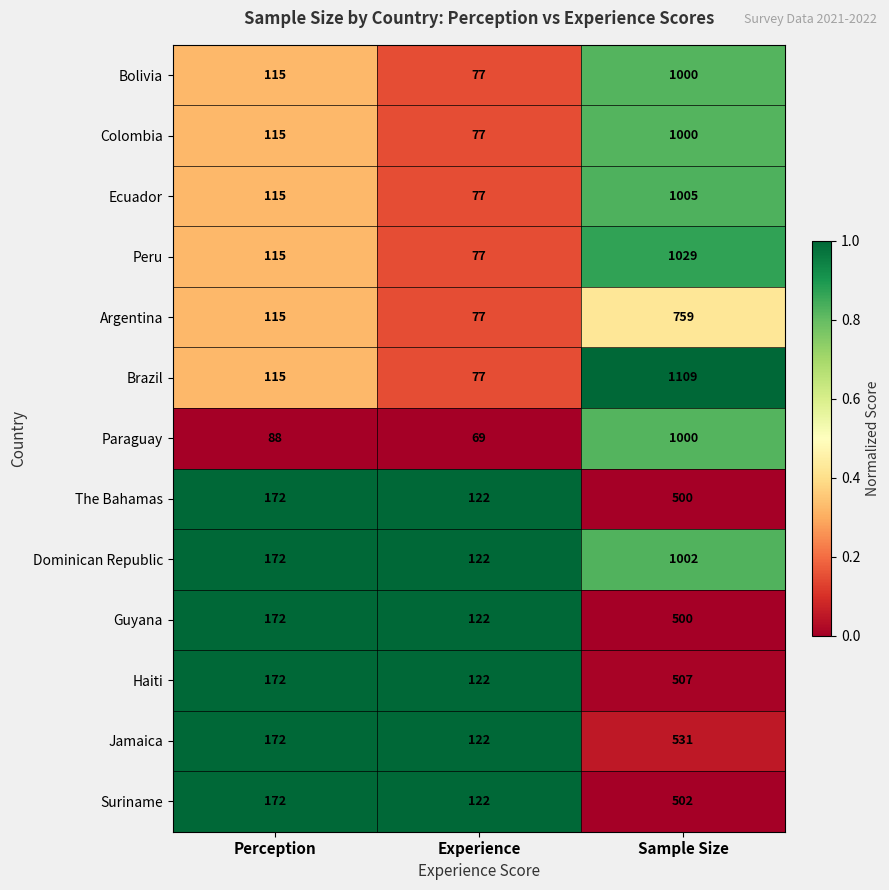

At which category is the sum across all series the highest?

Sample Size